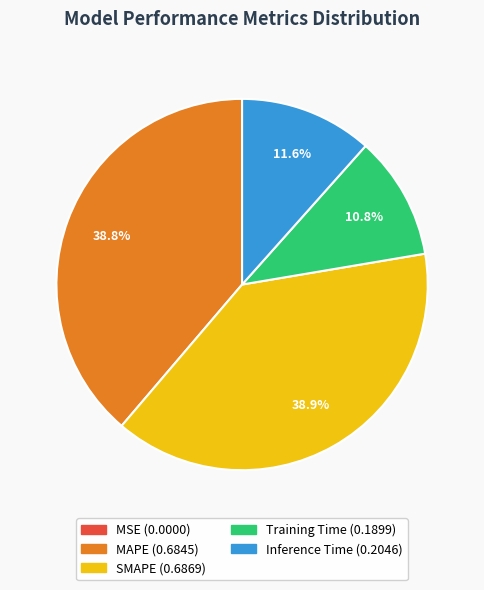

Combined, what portion of the pie is Training Time and SMAPE?

49.7%